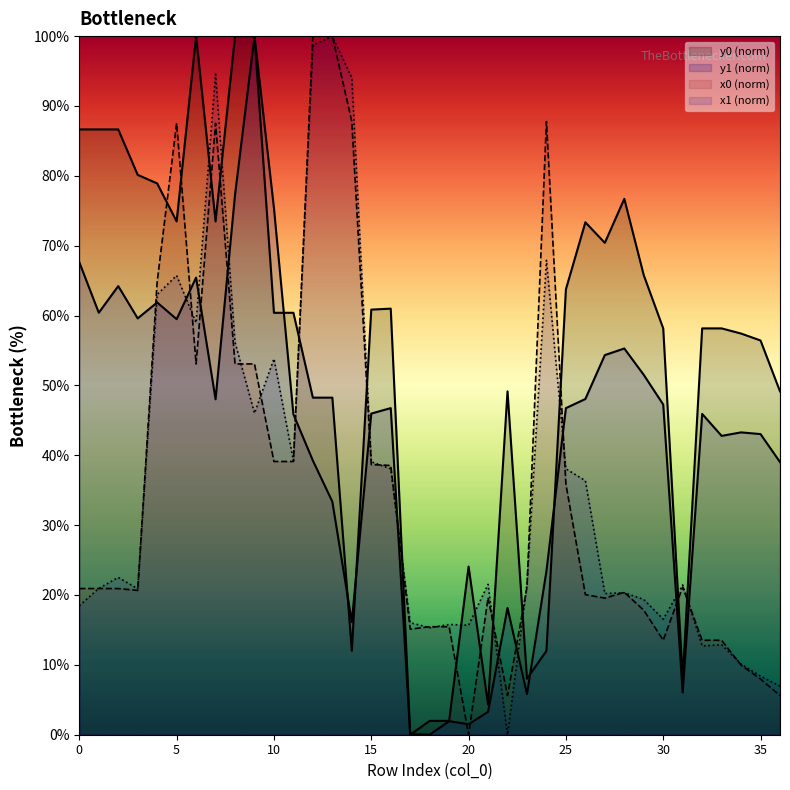

How many values in the y1 series are below 45?

16